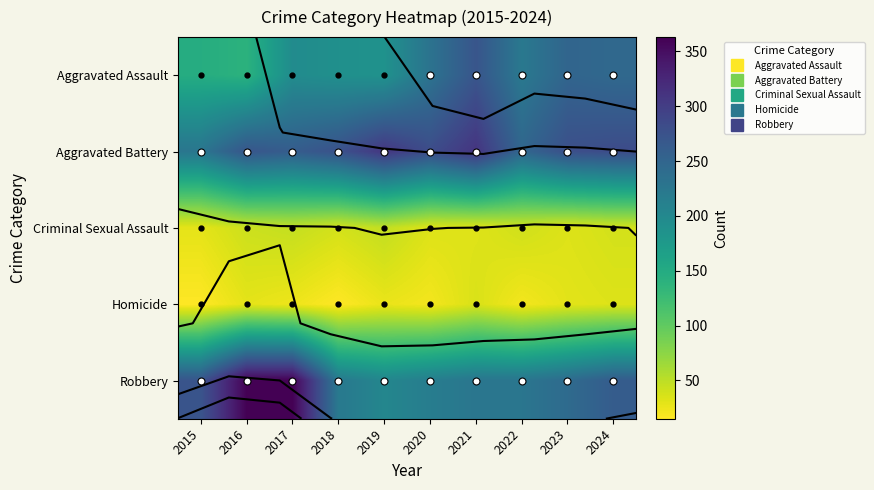

At which category does the chart reach its minimum across all series?

2015